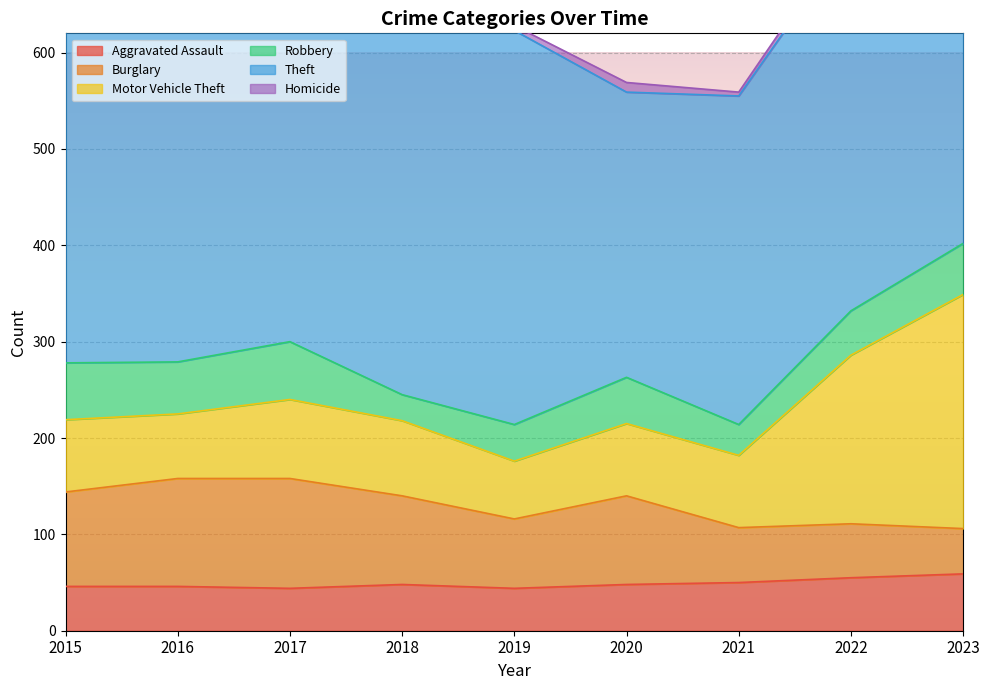

Reading right to left, extract all data points from this chart.

Aggravated Assault: 2023=59	2022=55	2021=50	2020=48	2019=44	2018=48	2017=44	2016=46	2015=46
Burglary: 2023=47	2022=56	2021=57	2020=92	2019=72	2018=92	2017=114	2016=112	2015=98
Motor Vehicle Theft: 2023=243	2022=175	2021=75	2020=75	2019=60	2018=78	2017=82	2016=67	2015=75
Robbery: 2023=53	2022=46	2021=32	2020=48	2019=38	2018=27	2017=60	2016=54	2015=59
Theft: 2023=378	2022=388	2021=341	2020=296	2019=409	2018=515	2017=497	2016=409	2015=515
Homicide: 2023=2	2022=9	2021=4	2020=10	2019=5	2018=3	2017=4	2016=5	2015=6